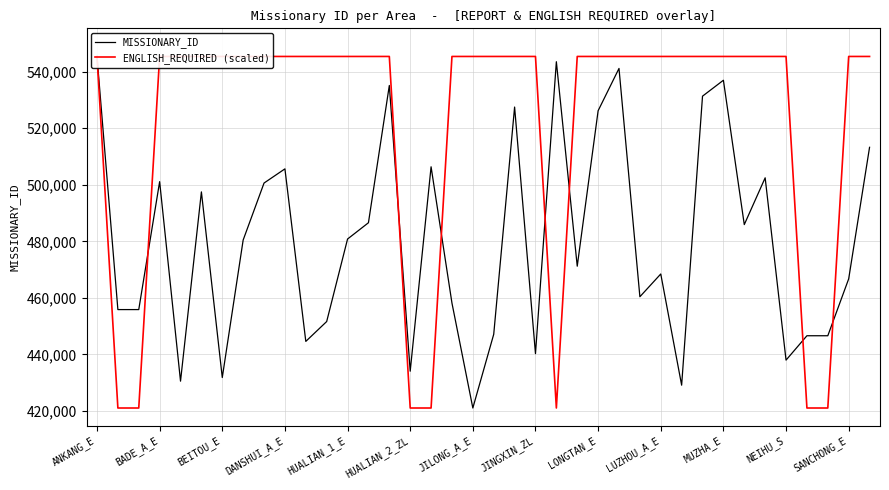

What is the sum of the MISSIONARY_ID values at 21 and 28?

869404